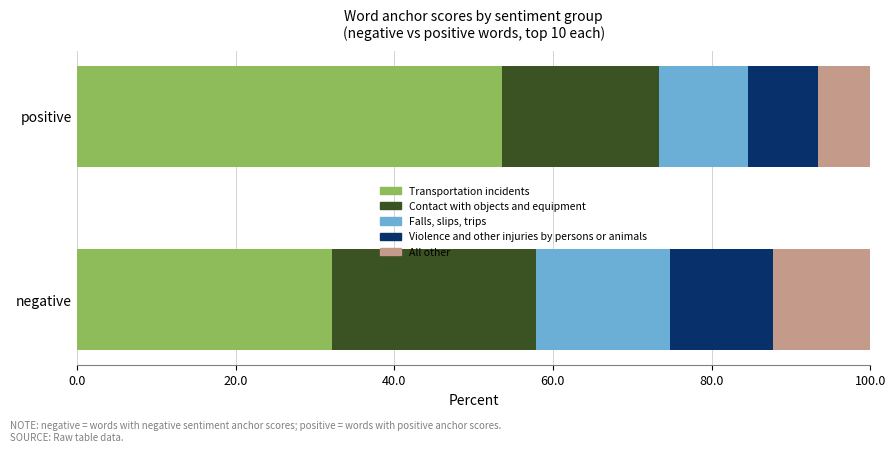

What are all the series names shown in the legend?

Transportation incidents, Contact with objects and equipment, Falls, slips, trips, Violence and other injuries by persons or animals, All other